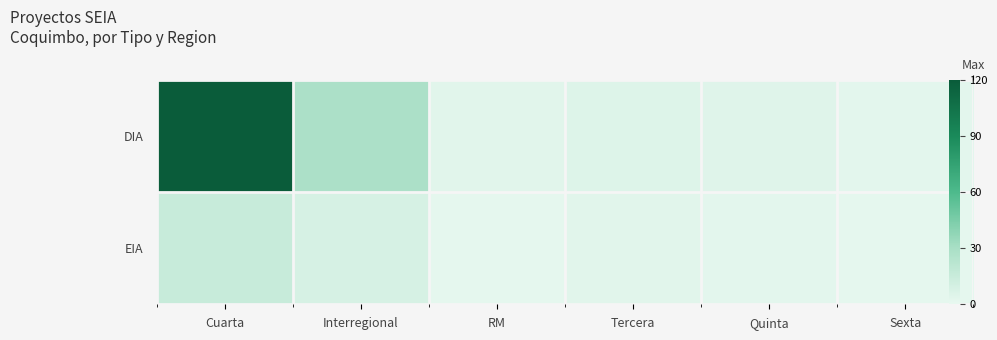

What is the lowest value of the DIA series?

2